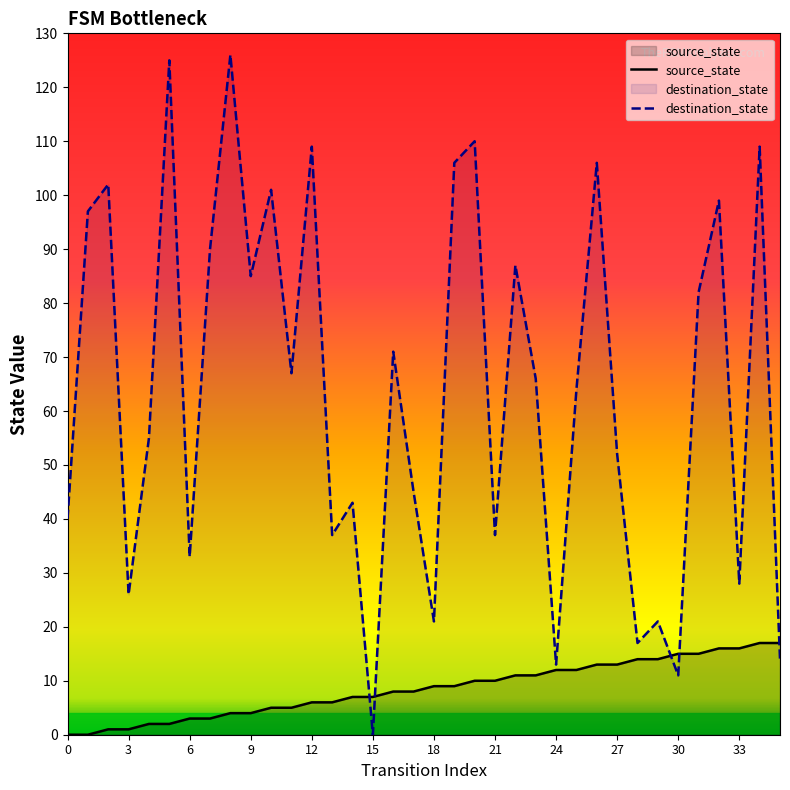

Which has a higher value, 14 or 29?

29